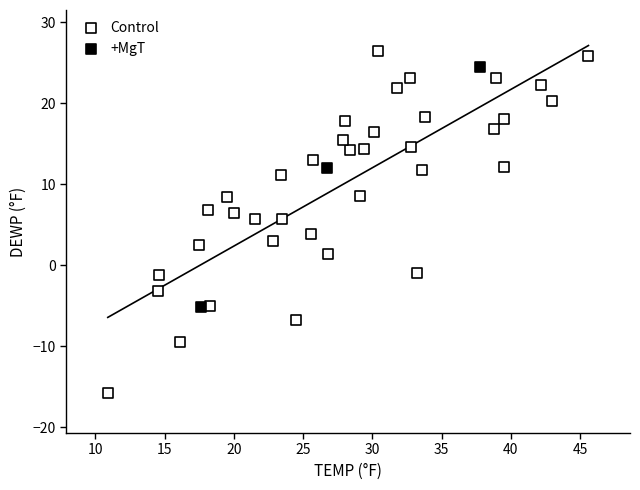

Which series reaches the minimum Y coordinate?

Control